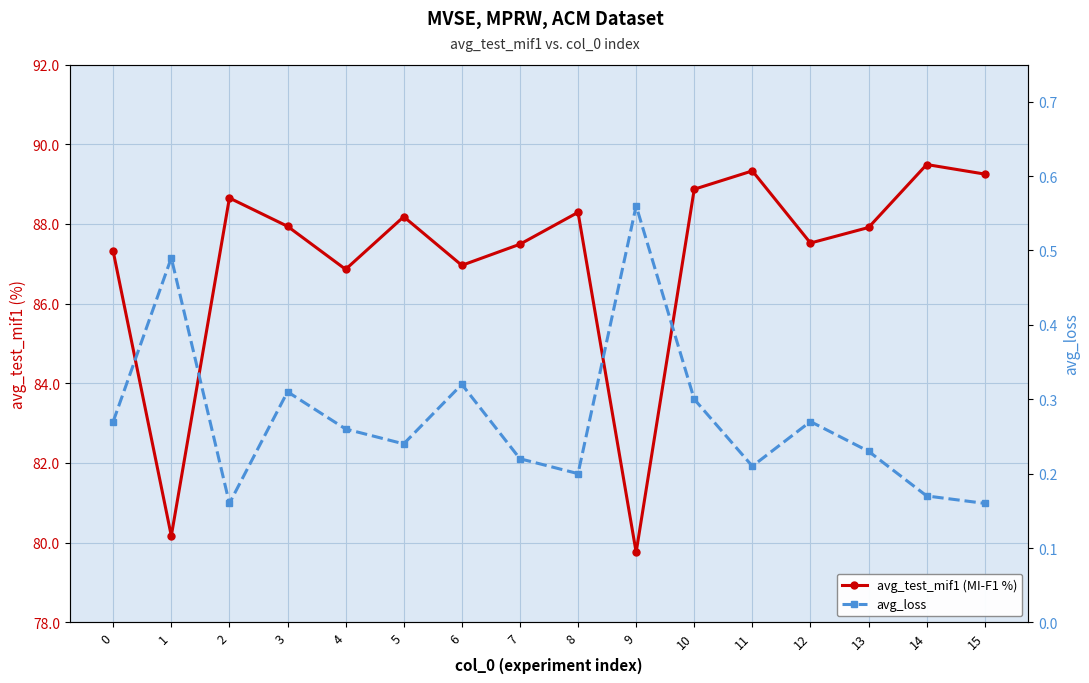

List the series in order of their peak value, highest first.

avg_test_mif1 (MI-F1 %), avg_loss